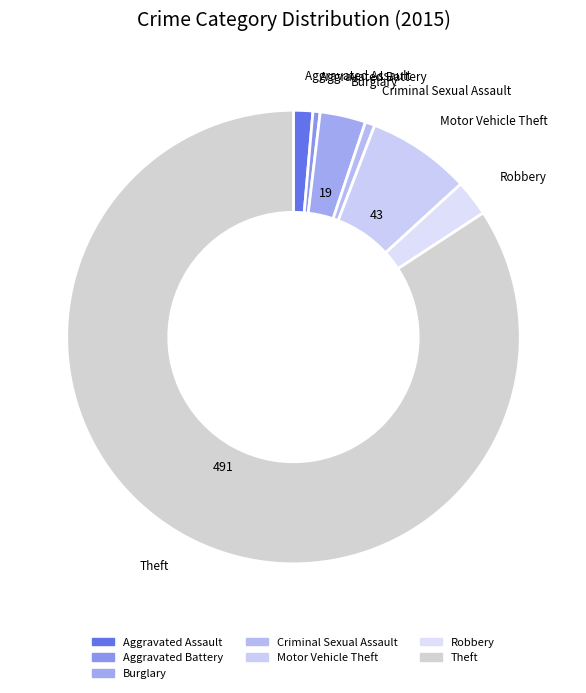

Which slice represents more than half of the pie?

Theft